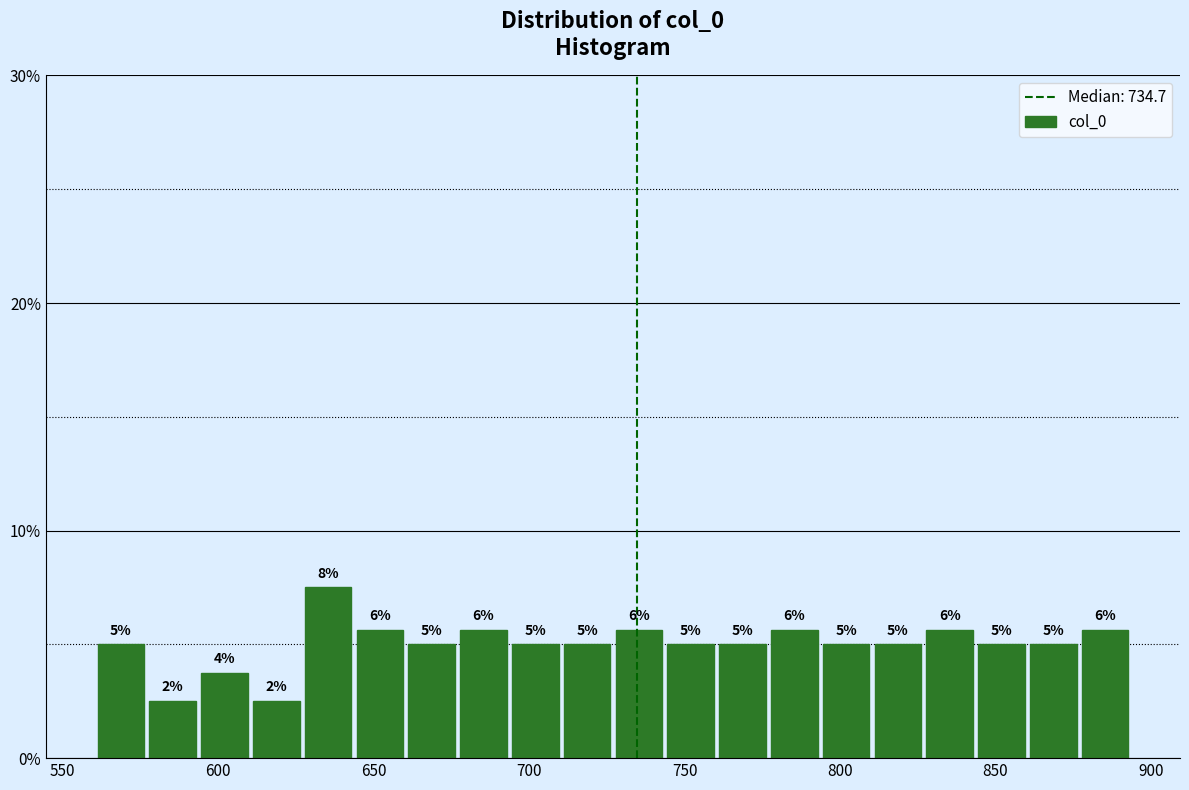

Read against the x-axis, roughly where is the centre of the tallest bar?

635